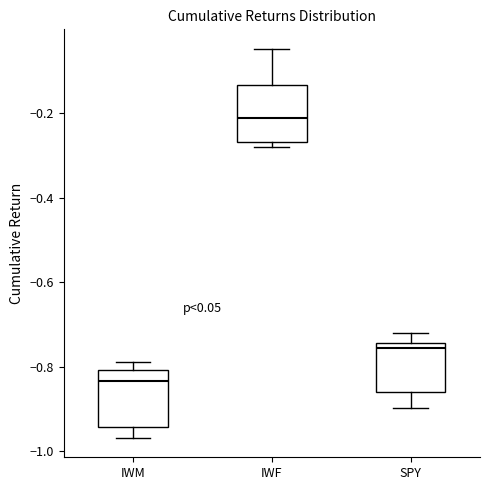

Reading left to right, transcribe this box plot: for each box, give where its median line is, the range the box spans, and where its two whiskers end, as read against the y-axis. The values are not printed on the chart, so give them approximately, as read against the axis.

IWM: median -0.84, box -0.94 to -0.80, whiskers -0.96 to -0.78
IWF: median -0.22, box -0.26 to -0.14, whiskers -0.28 to -0.04
SPY: median -0.76, box -0.86 to -0.74, whiskers -0.90 to -0.72